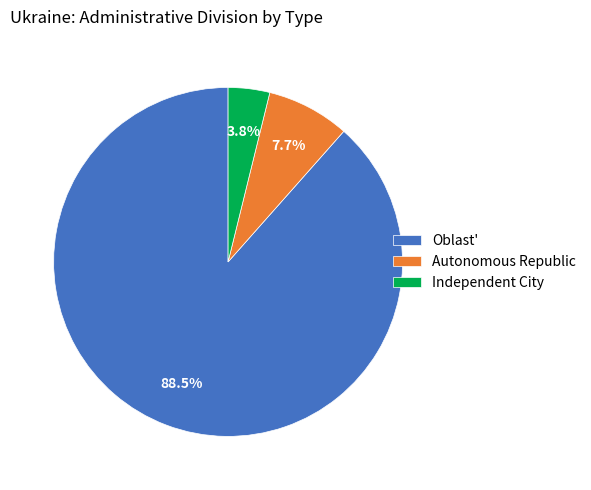

What is the ratio of the value at Autonomous Republic to the value at Independent City?

2.0